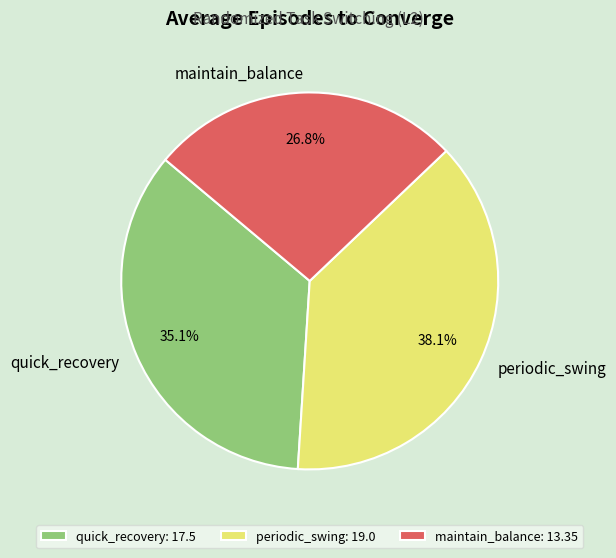

Is the sum of maintain_balance and quick_recovery greater than half?

Yes